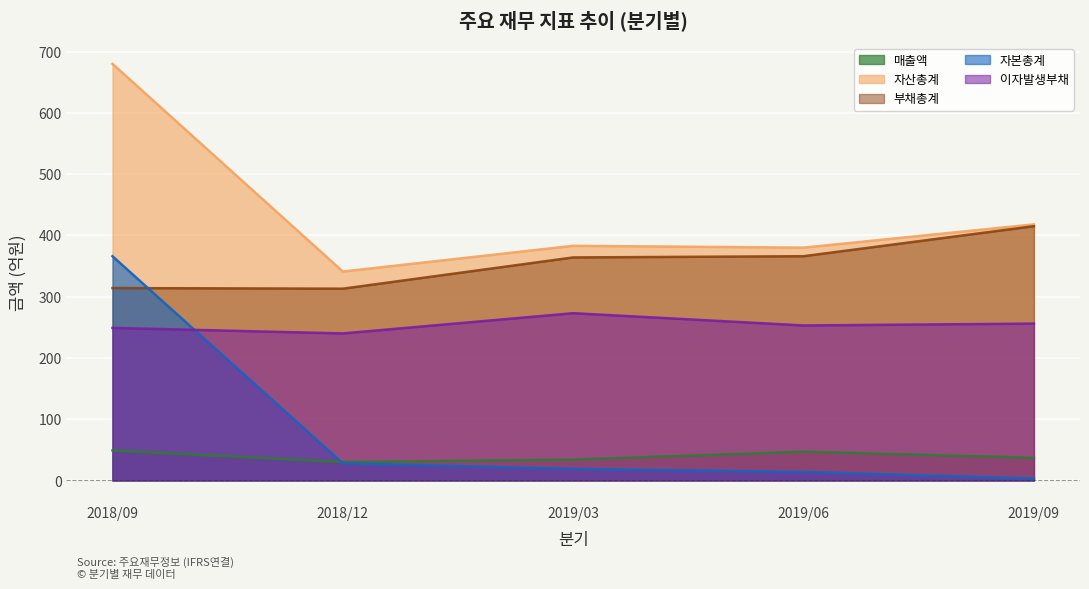

Between 2019/06 and 2019/03, which is larger?

2019/06